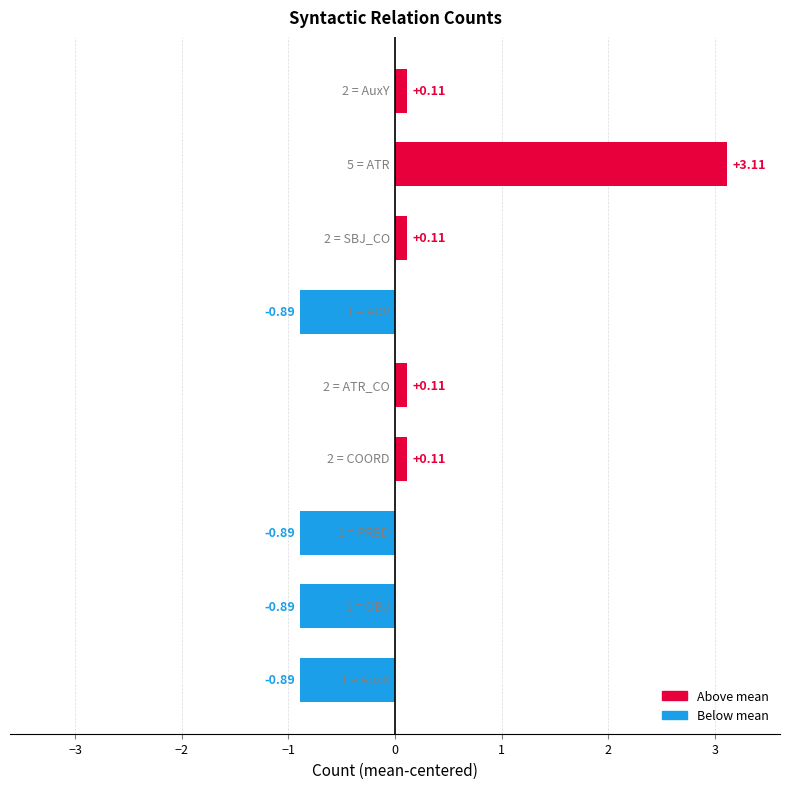

What is the difference between the maximum and minimum values?

4.0